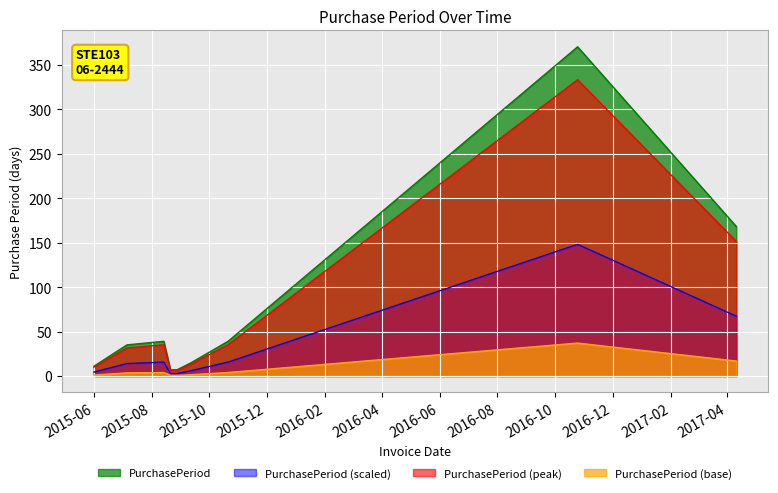

True or false: there are more than 2 points higher than both neighbors.

False